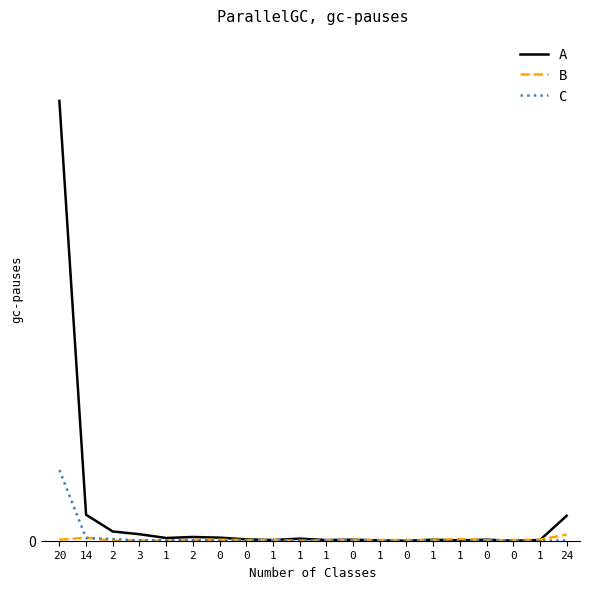

Is this an area chart (filled region under the line)?

No